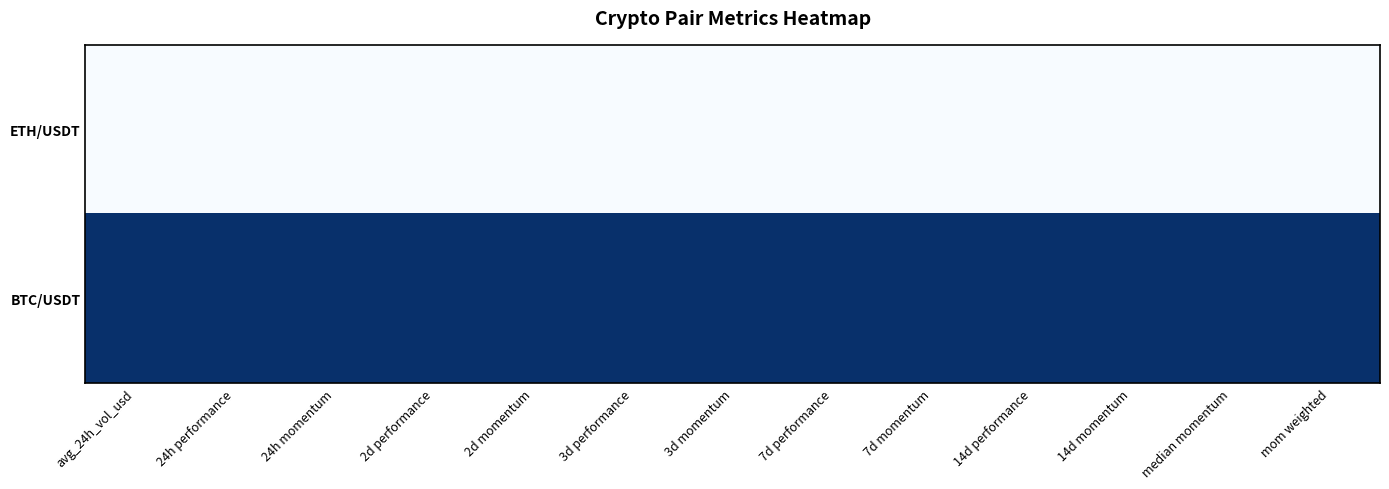

Rank the series by their maximum value, from highest to lowest.

BTC/USDT, ETH/USDT